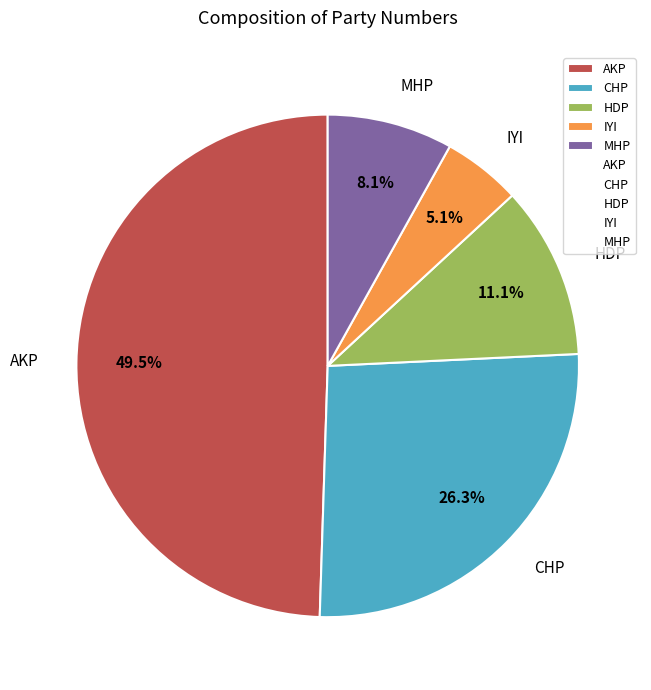

To the nearest percent, what percentage of the pie is MHP?

8%